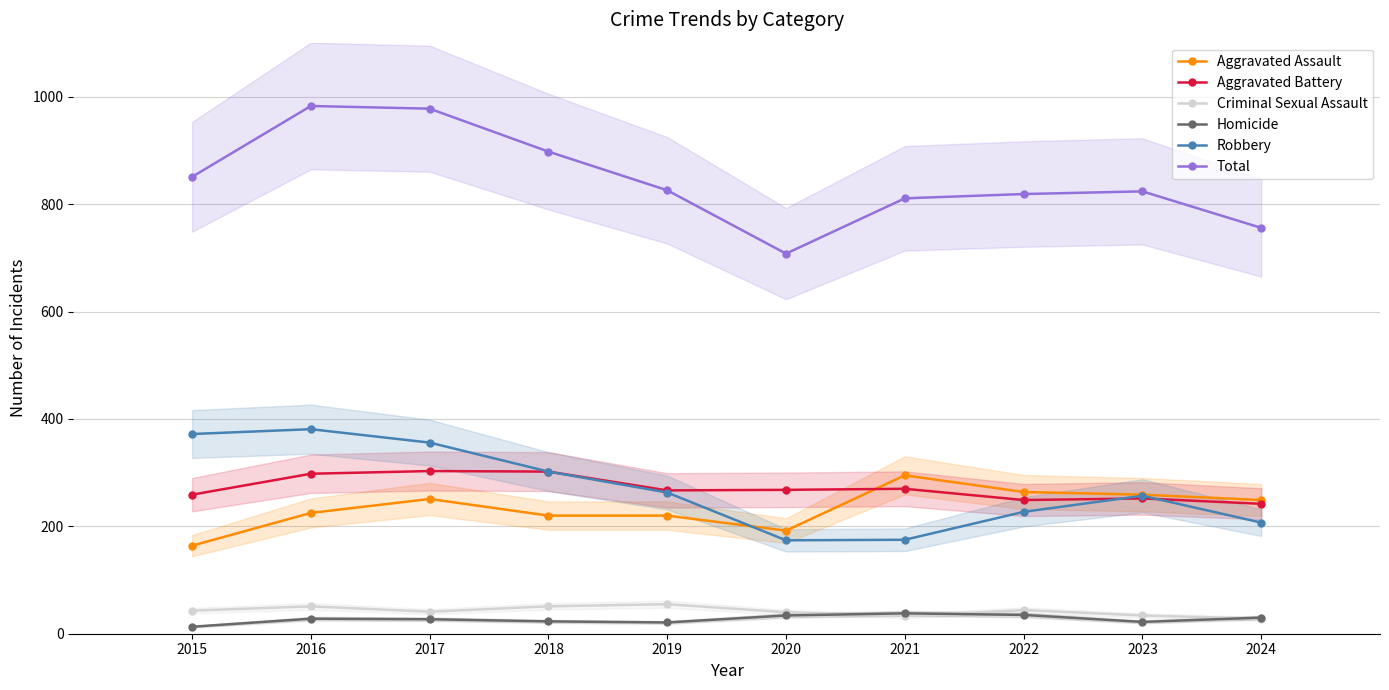

What is the highest value of the Criminal Sexual Assault series?

55